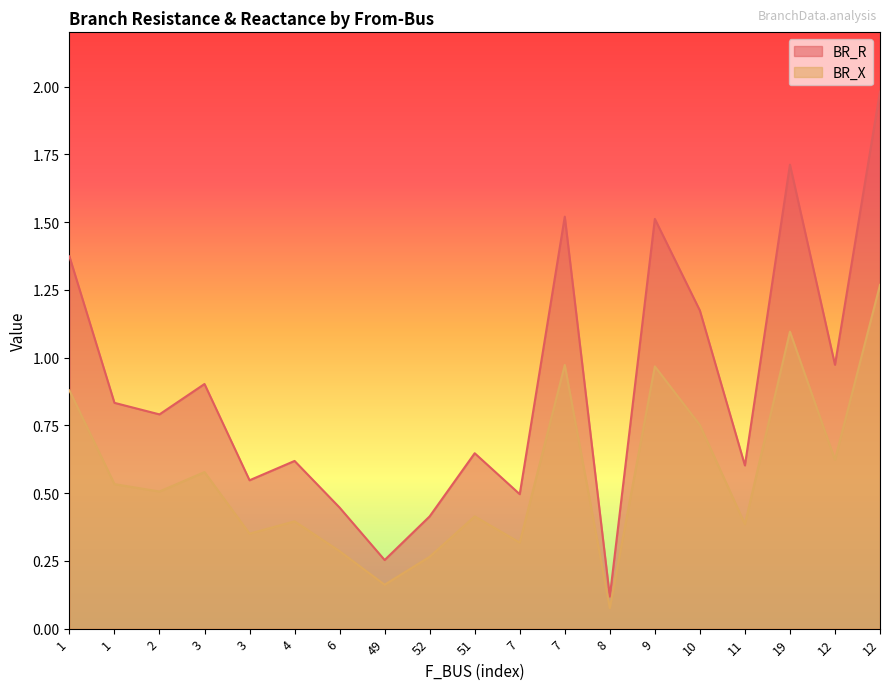

Is it true that BR_X equals 0.5 at 1?

True